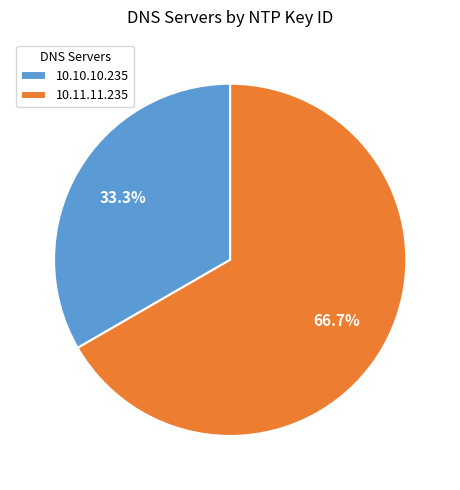

True or false: 10.10.10.235 accounts for 33% of the total.

True